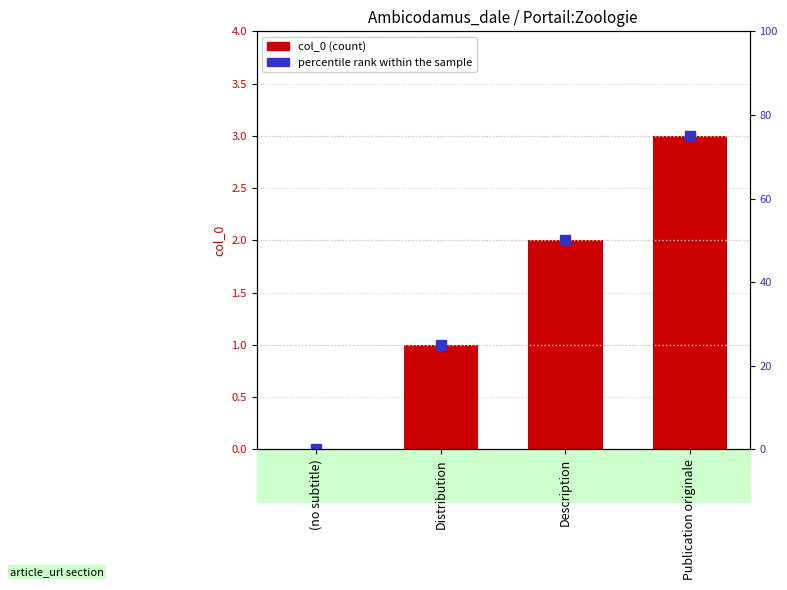

What is the difference between the maximum and minimum values in the percentile rank within the sample series?

75